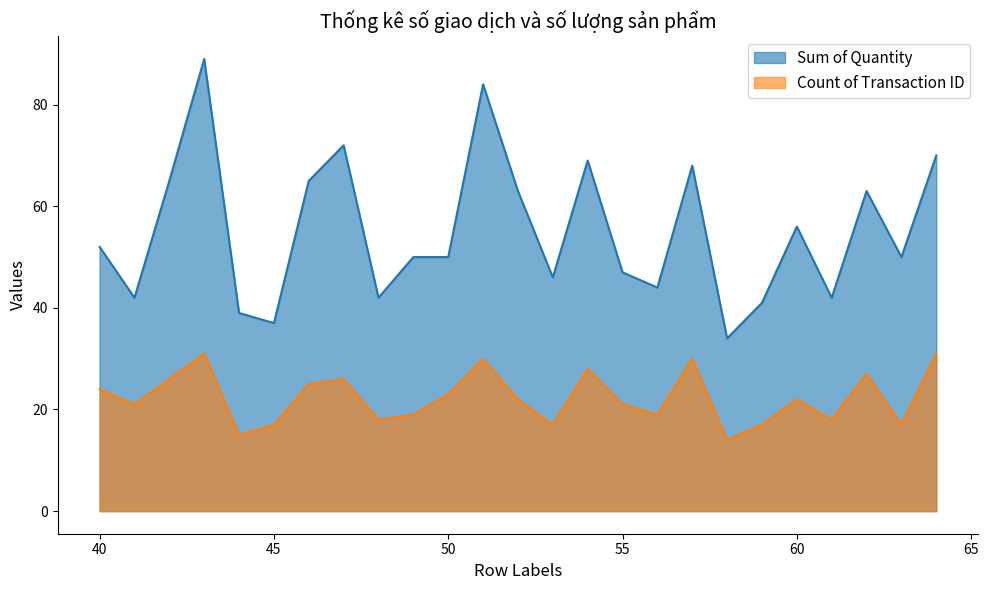

True or false: Count of Transaction ID and Sum of Quantity intersect in this chart.

False